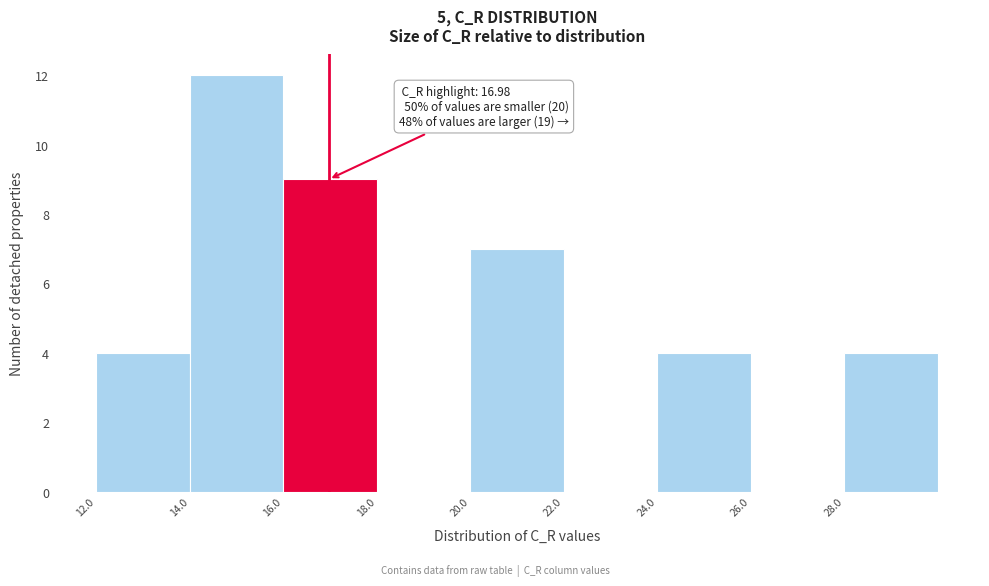

Which range on the x-axis has the tallest bar?

14 to 16